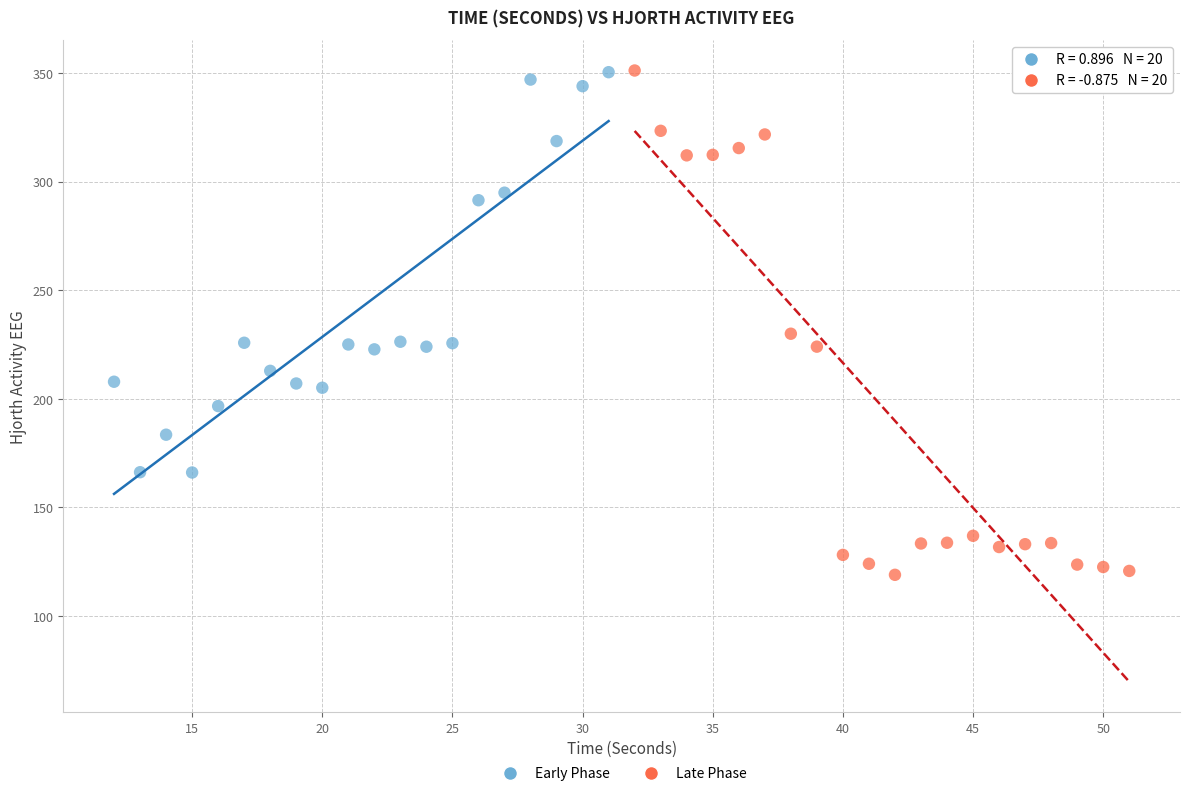

Which series reaches the minimum Y coordinate?

Late Phase